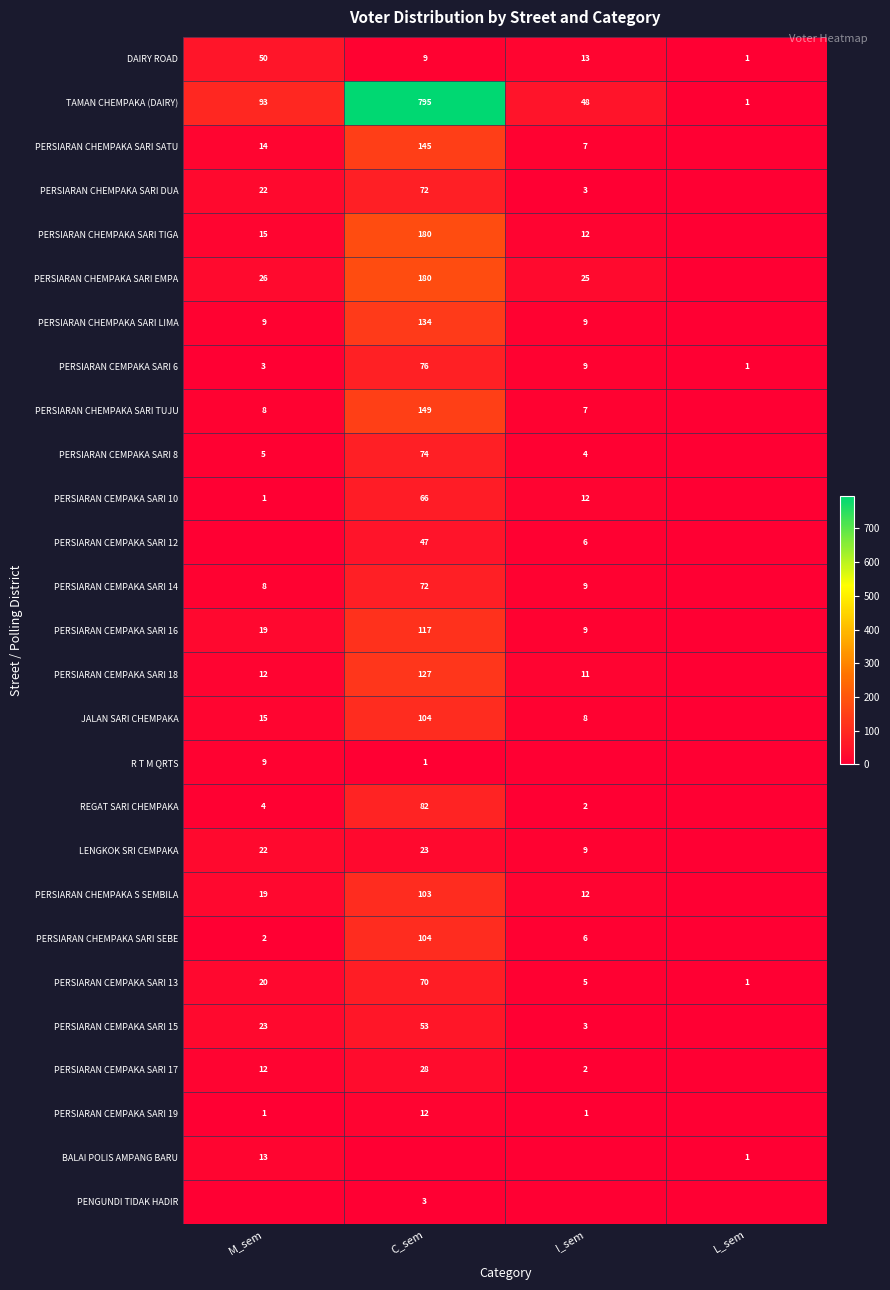

What is the difference between the PERSIARAN CEMPAKA SARI 17 values at M_sem and C_sem?

16